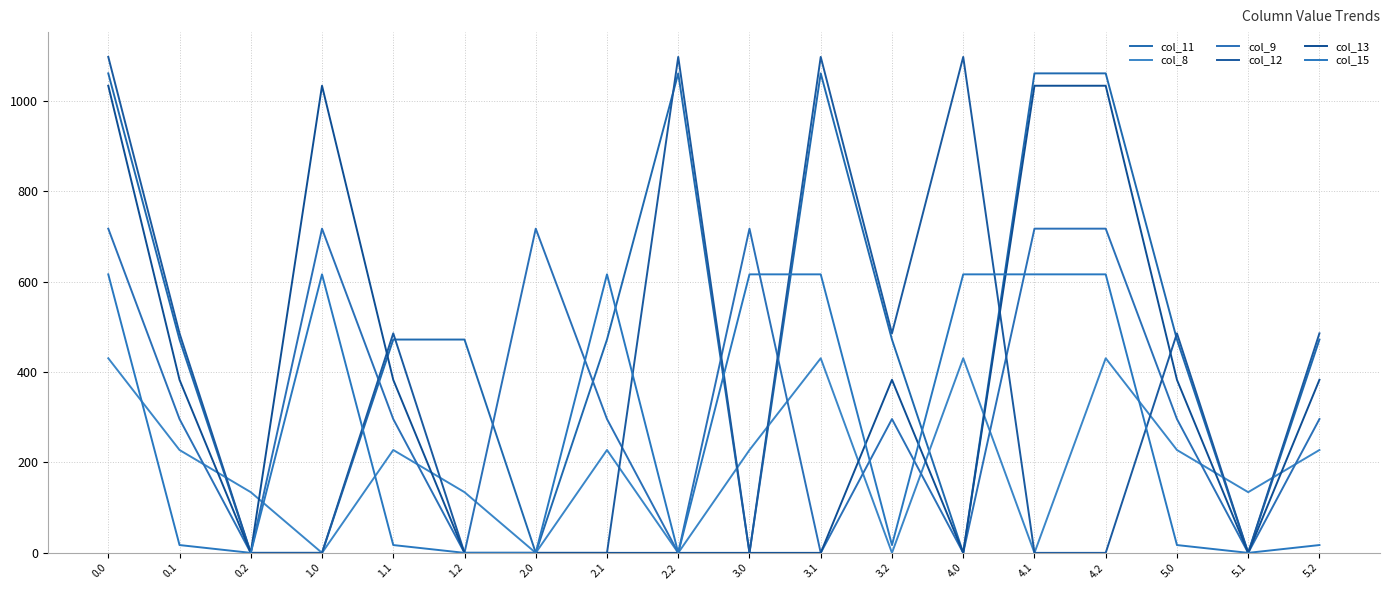

Does the chart display data point markers on the line(s)?

No